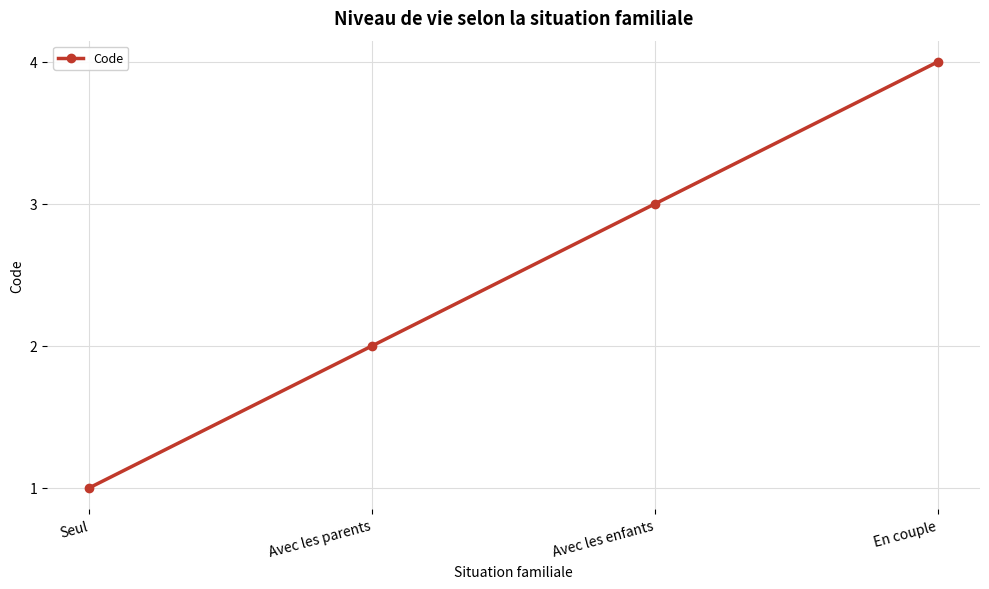

What position from the left is Avec les parents?

2